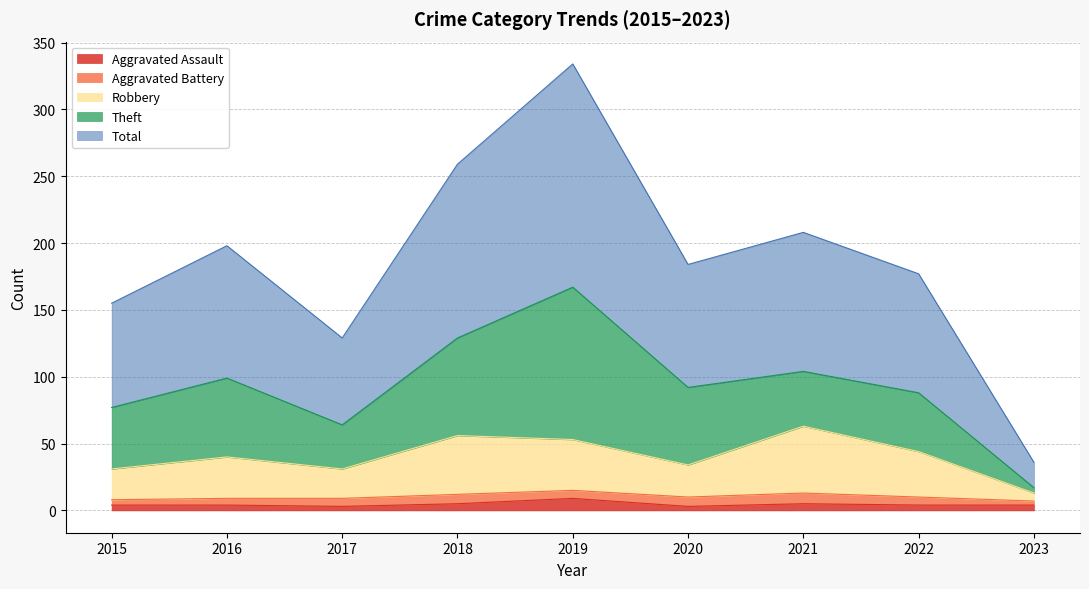

How many data points in Aggravated Assault are less than 4?

2